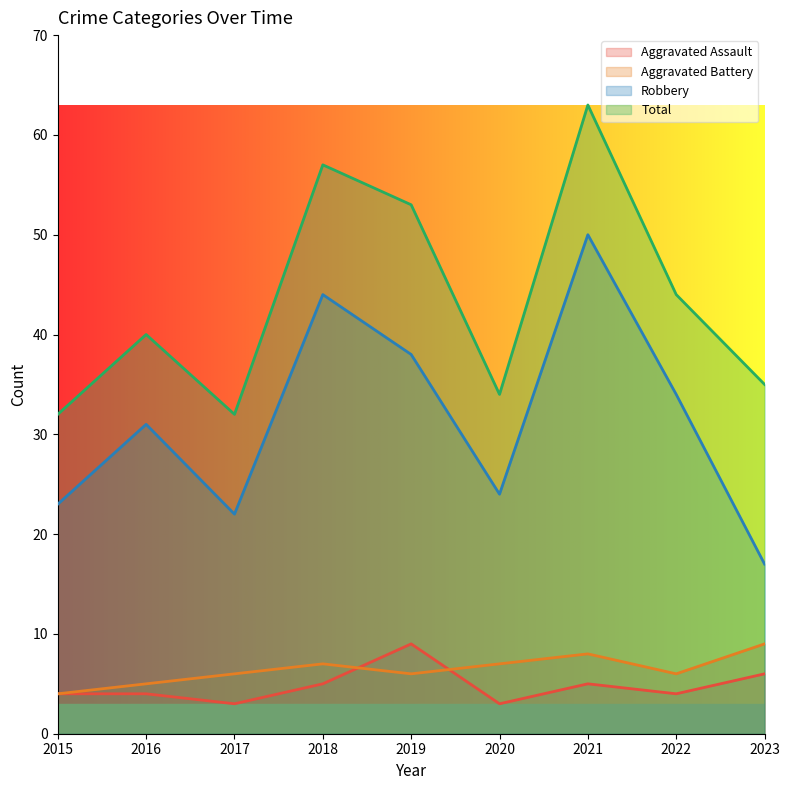

How many interior local peaks does the Aggravated Battery series have?

2